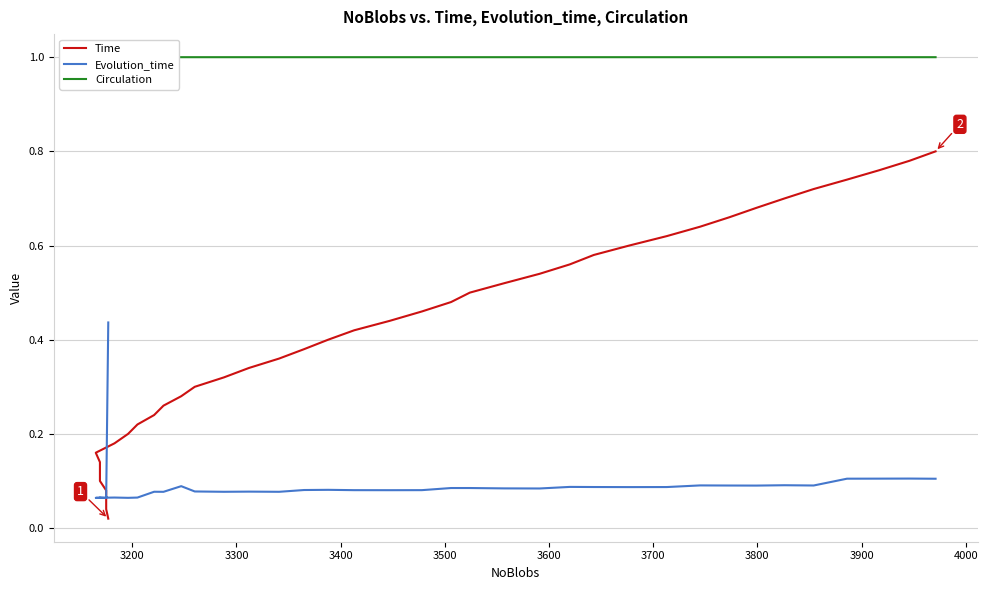

What is the maximum value shown in the chart?

1.0